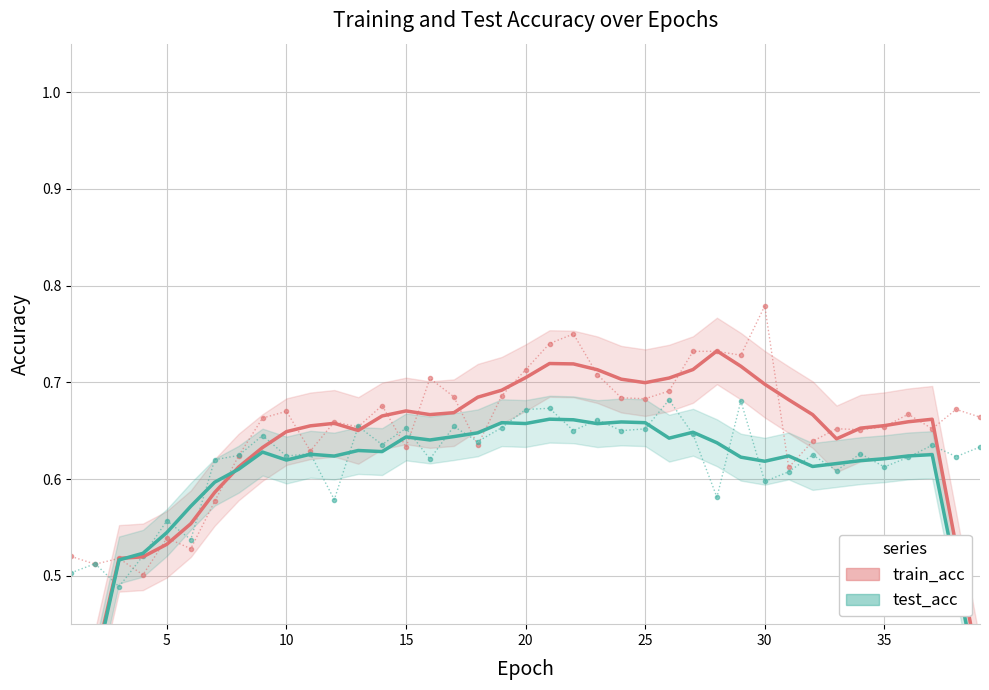

List the series in order of their overall mean, lowest first.

test_acc, train_acc